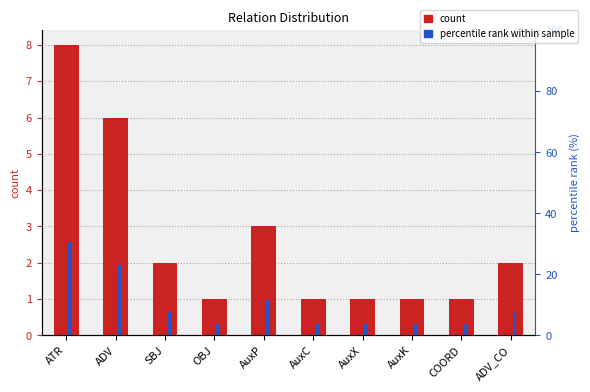

What is the difference between the maximum and minimum values in the percentile rank within sample series?

26.9